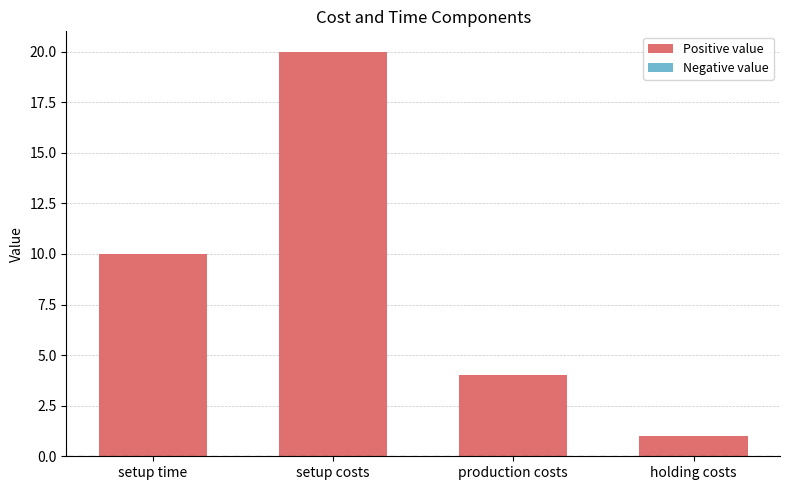

List the labels in order of value, largest first.

setup costs, setup time, production costs, holding costs